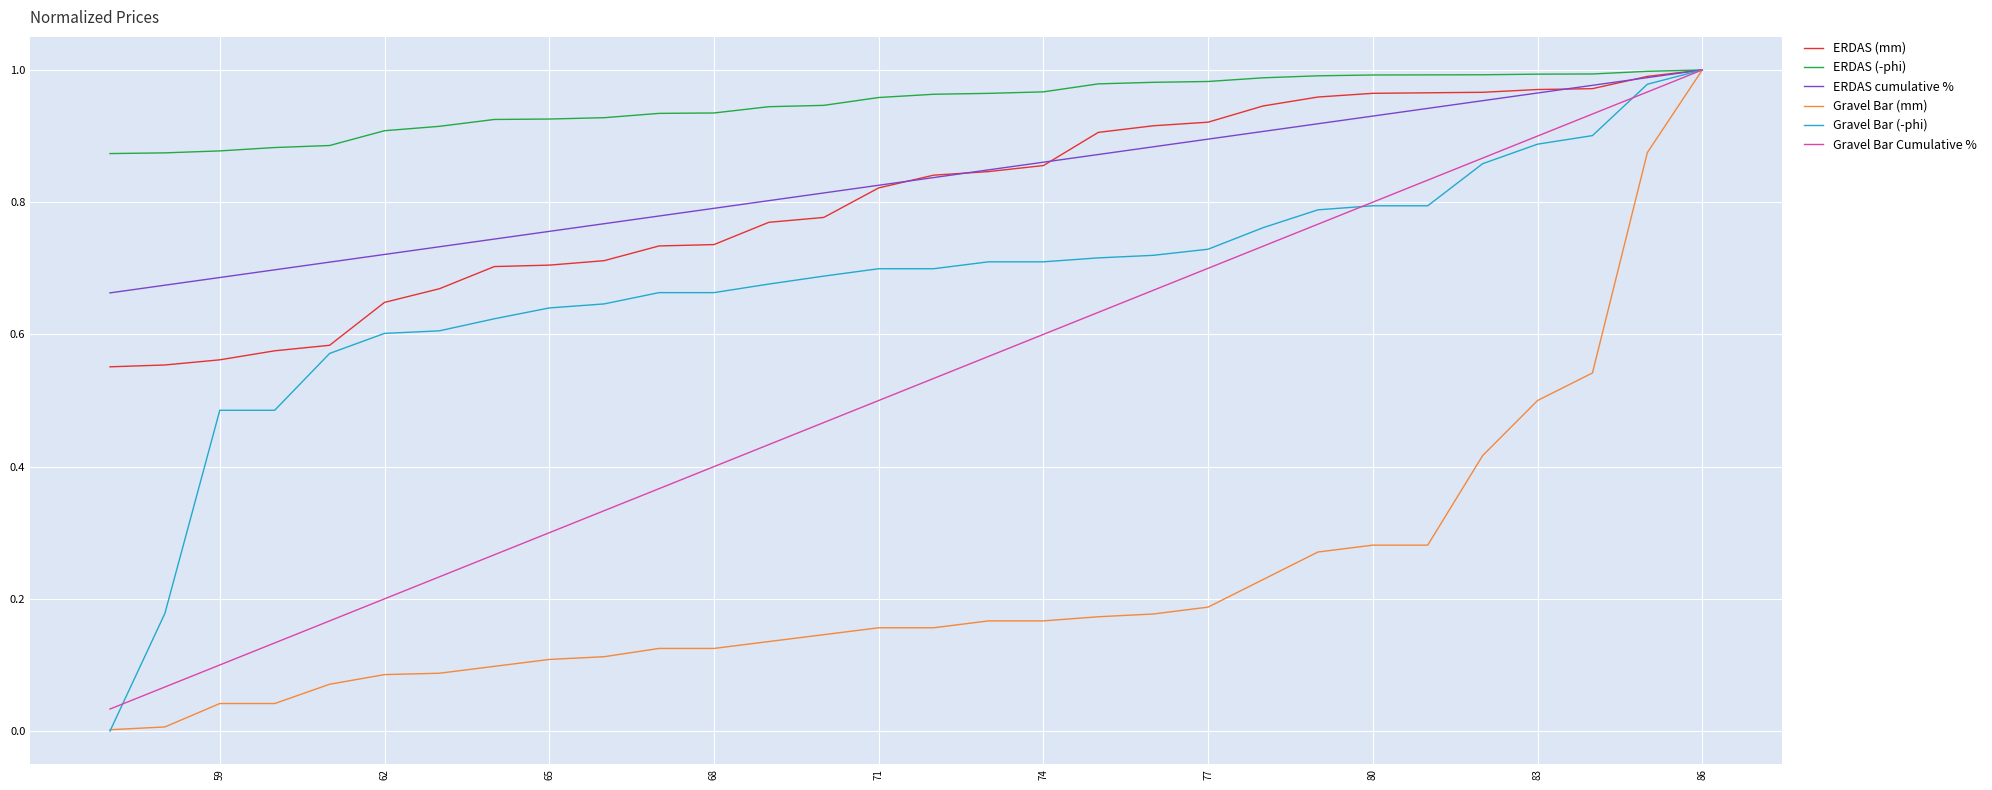

At 74, list the series in order from smallest to largest.

Gravel Bar (mm), Gravel Bar Cumulative %, Gravel Bar (-phi), ERDAS (mm), ERDAS cumulative %, ERDAS (-phi)